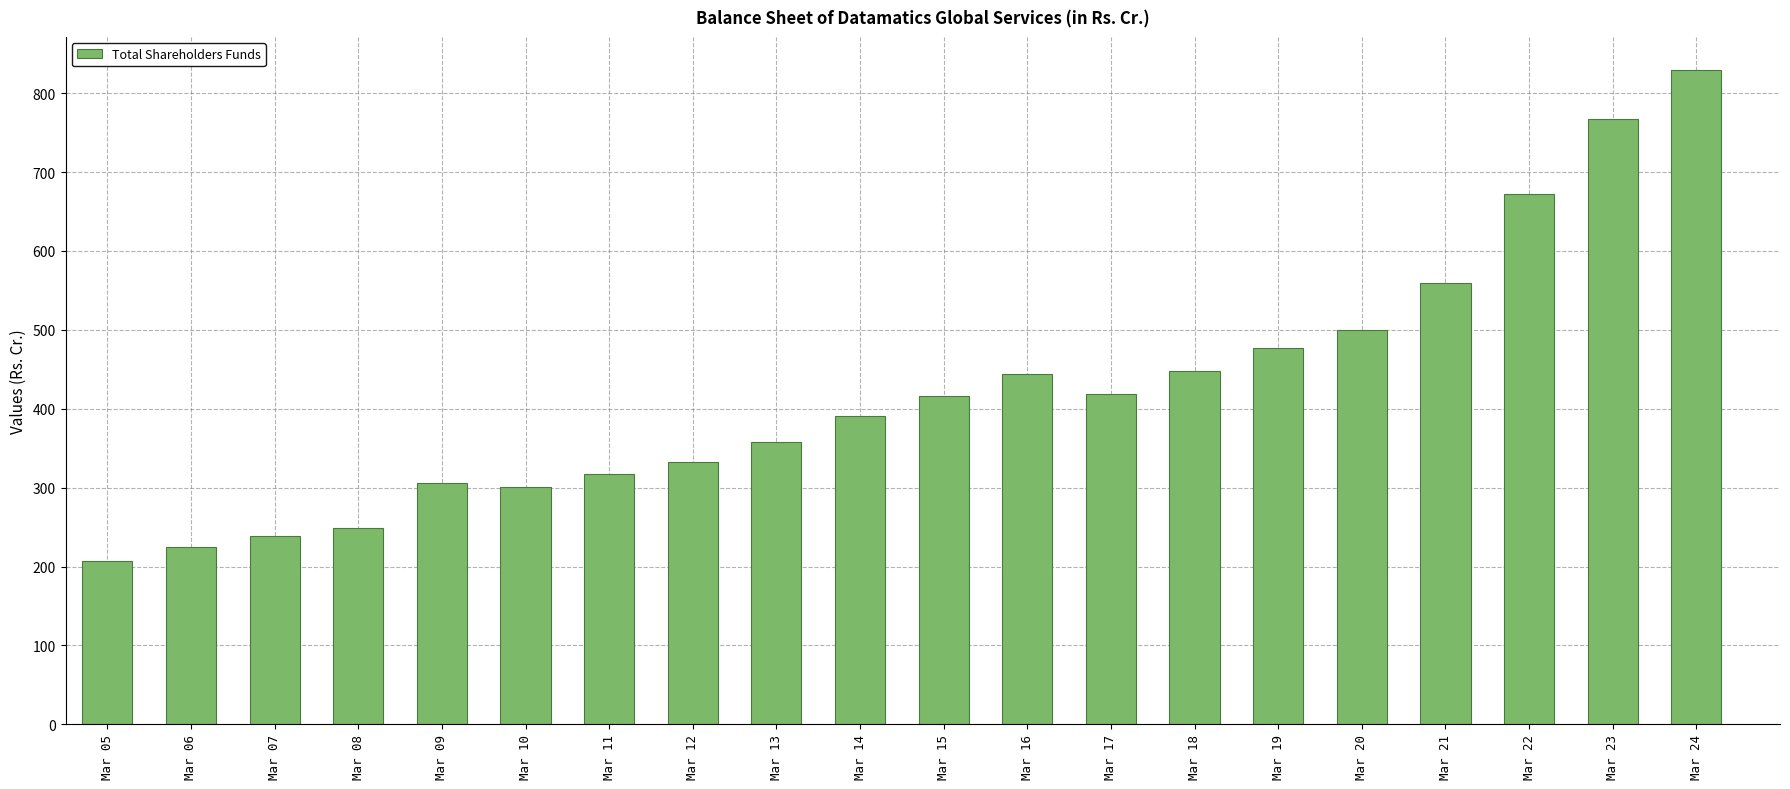

What is the difference between the second highest and second lowest values?

543.2